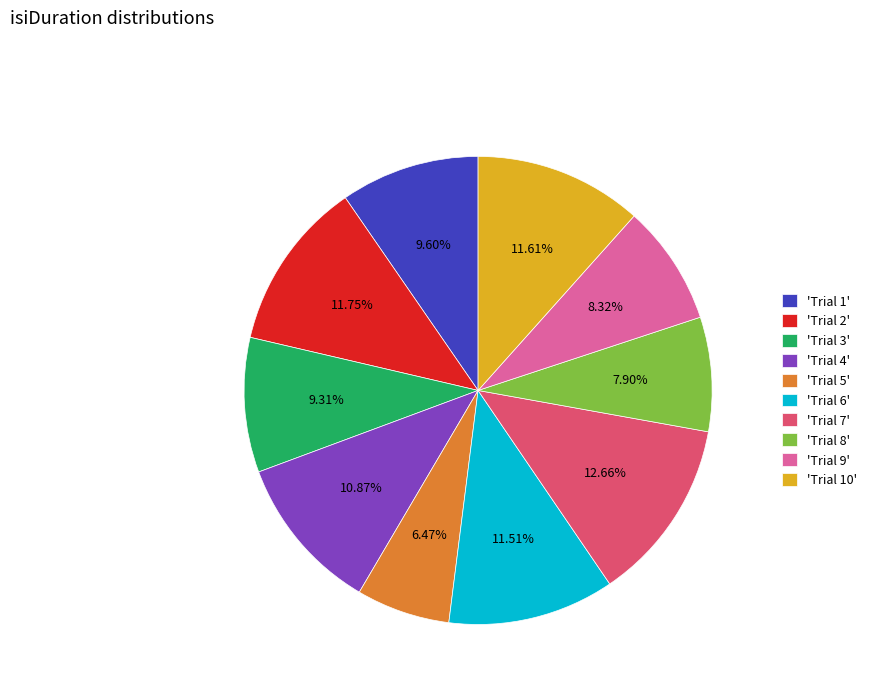

How many segments does this pie chart have?

10